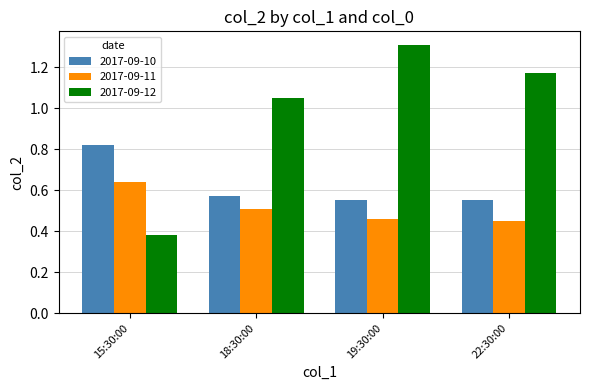

Where is 2017-09-12 nearest to the value 0?

15:30:00